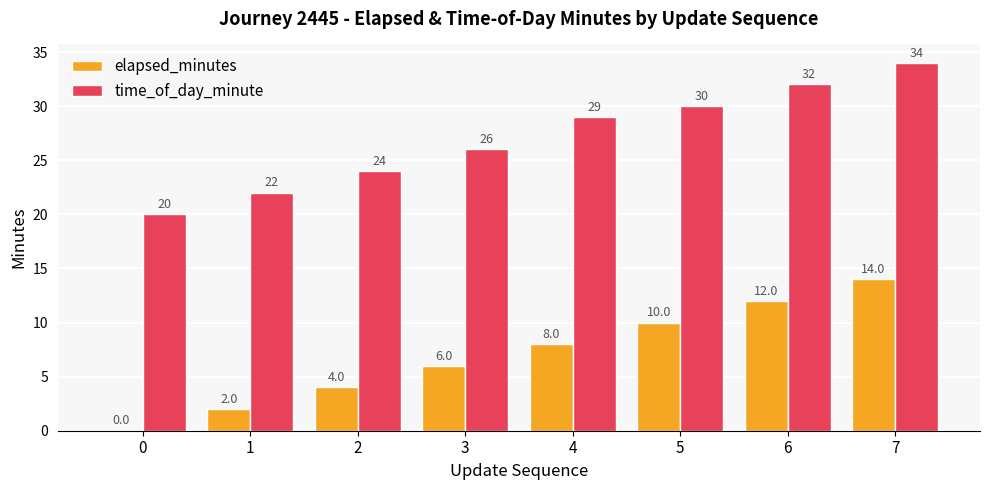

Reading left to right, what are all the values shown in this chart?

elapsed_minutes: 0	2	4	6	8	10	12	14
time_of_day_minute: 20	22	24	26	29	30	32	34